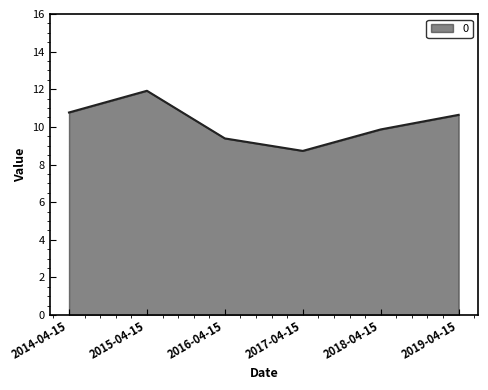

What is the ratio of the value at 2014-04-15 to the value at 2018-04-15?

1.1